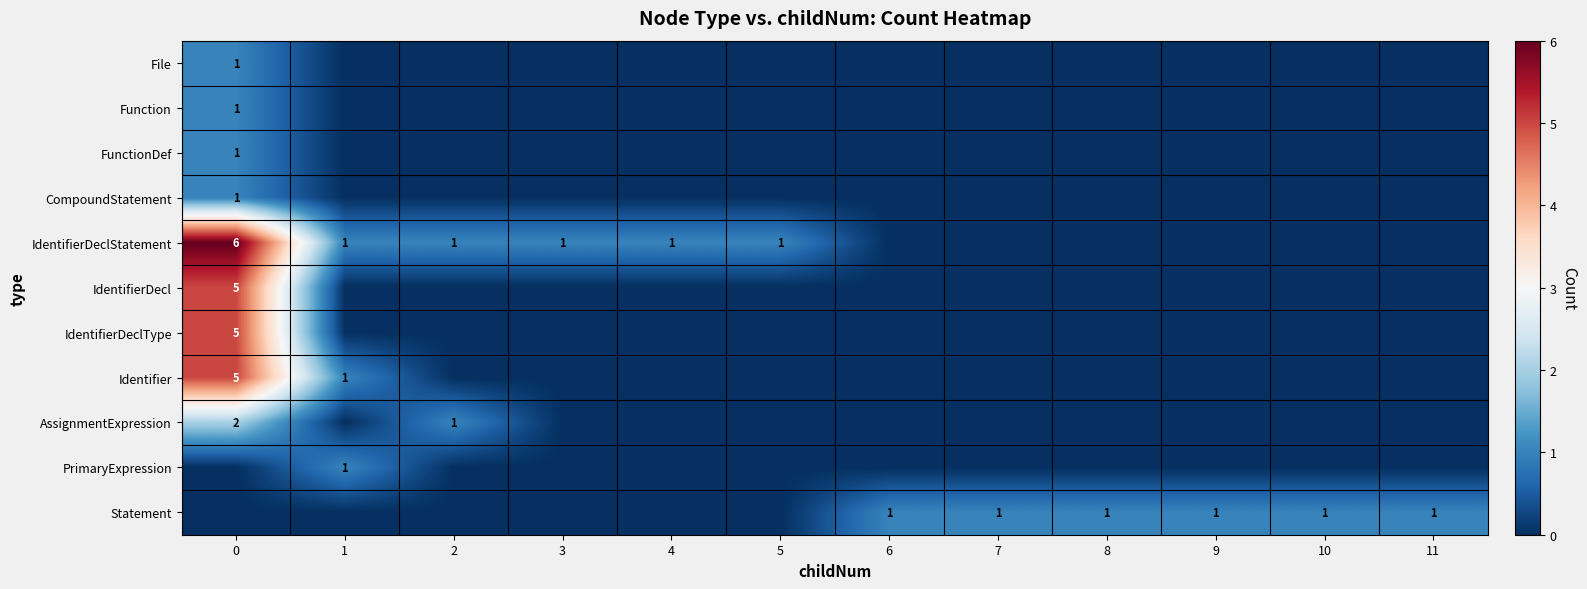

What is the maximum value shown in the chart?

6